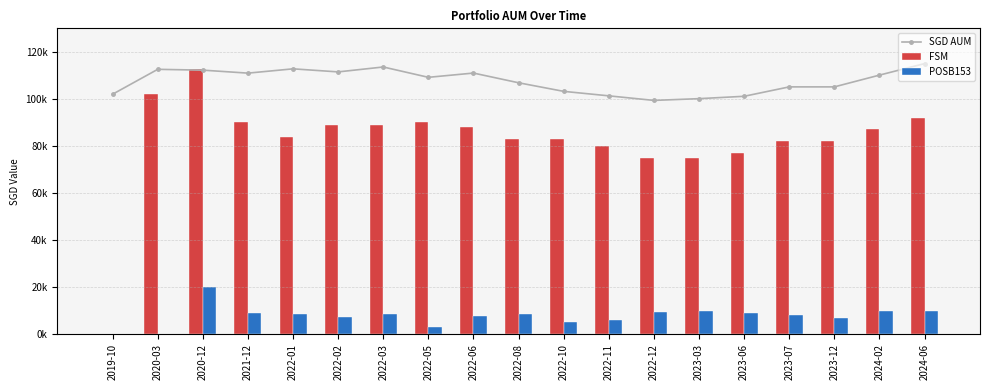

At which label does FSM reach its peak?

2020-12